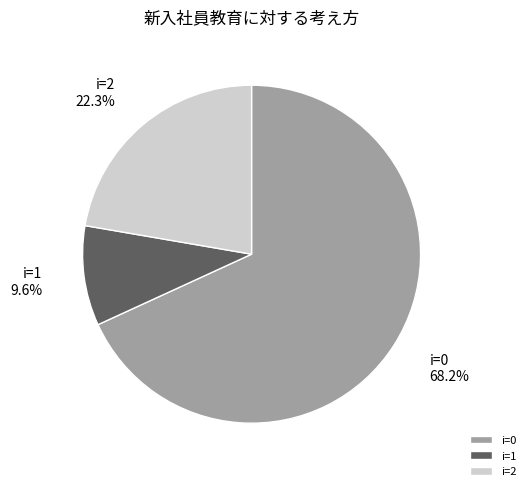

Is i=0 the majority of the pie?

Yes